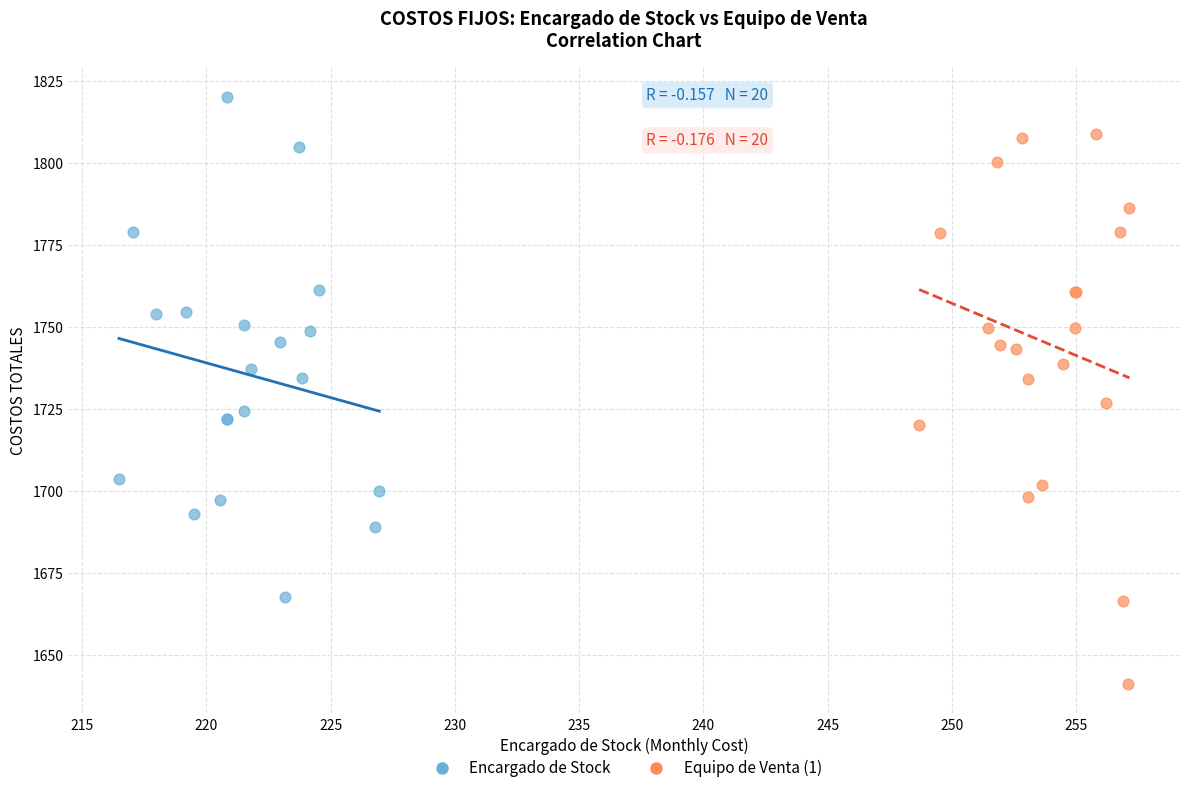

Which series reaches the maximum Y coordinate?

Encargado de Stock